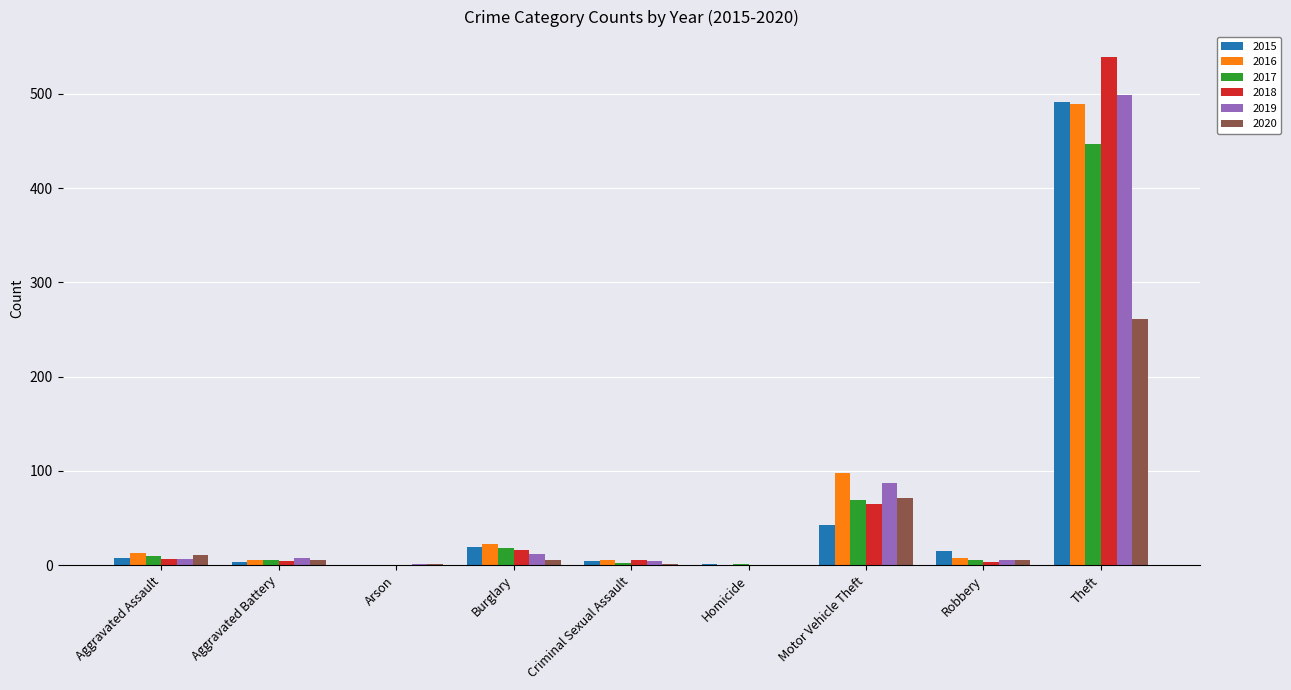

Is it true that 2017 equals 2 at Criminal Sexual Assault?

True